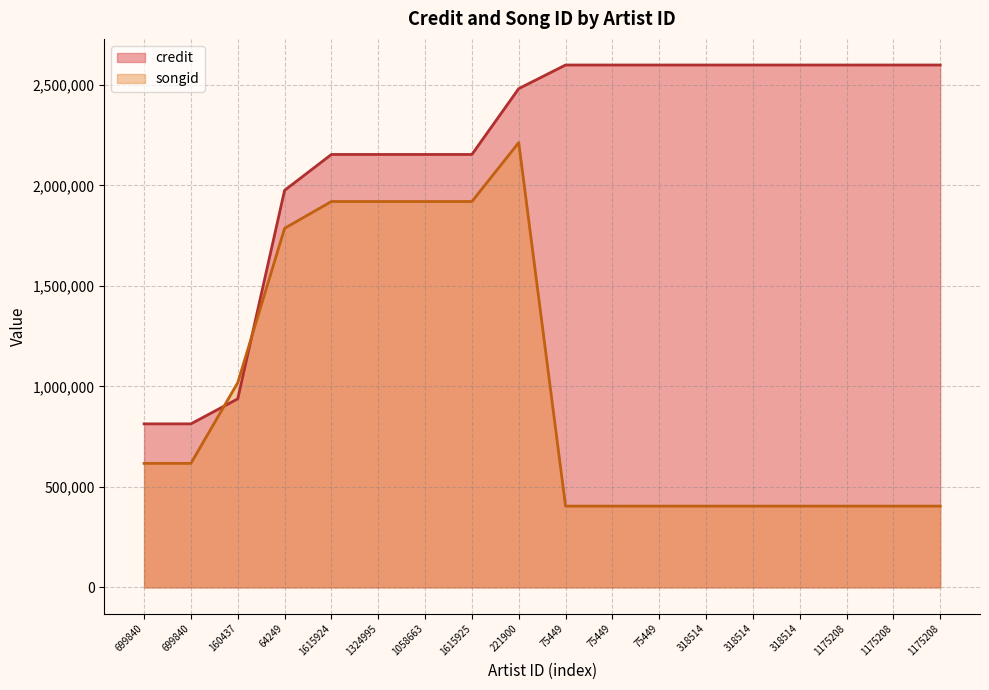

Reading left to right, extract all data points from this chart.

credit: 813701	813701	938223	1975522	2154087	2154087	2154087	2154087	2481689	2599180	2599180	2599180	2599180	2599180	2599180	2599180	2599180	2599180
songid: 617125	617125	1018677	1786582	1919987	1919987	1919987	1919987	2212938	404355	404355	404355	404355	404355	404355	404355	404355	404355